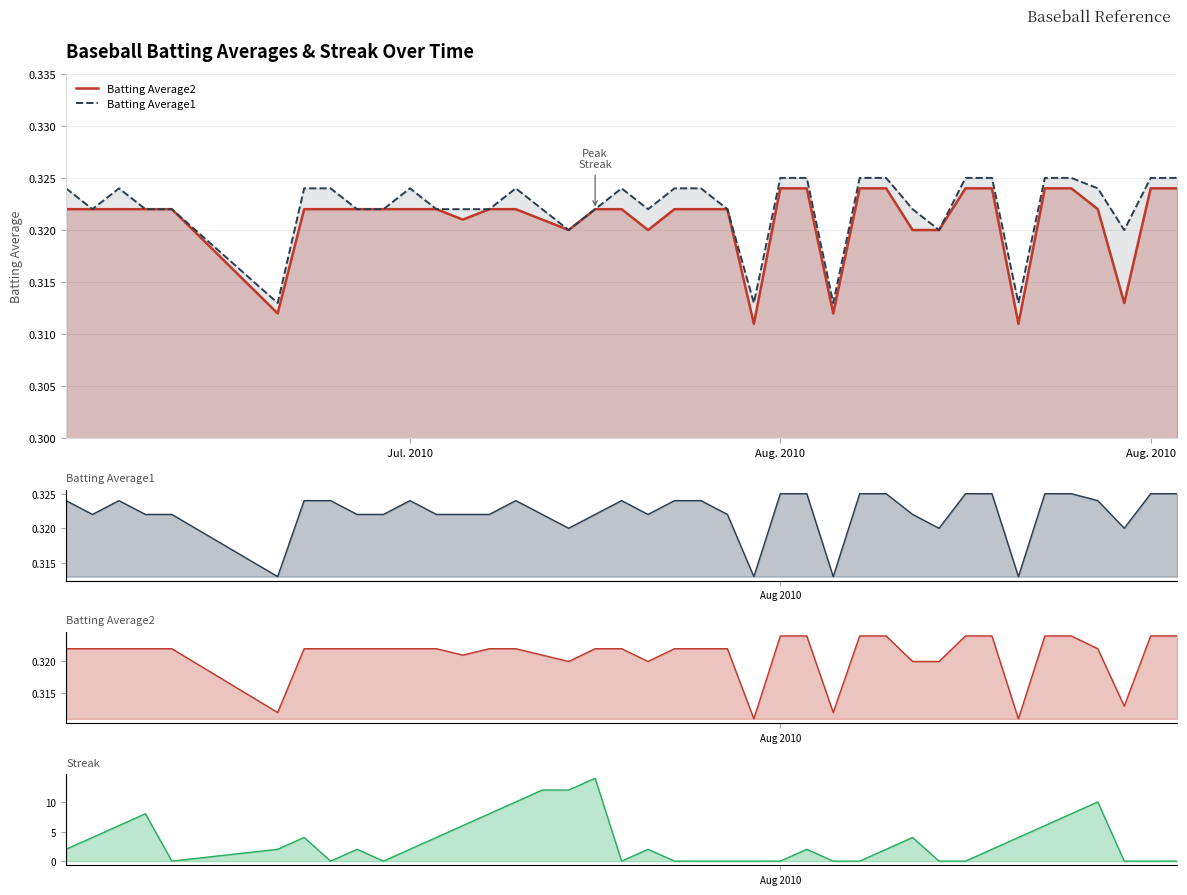

What is the value of the Batting Average1 point at the 12th from the left?

0.3